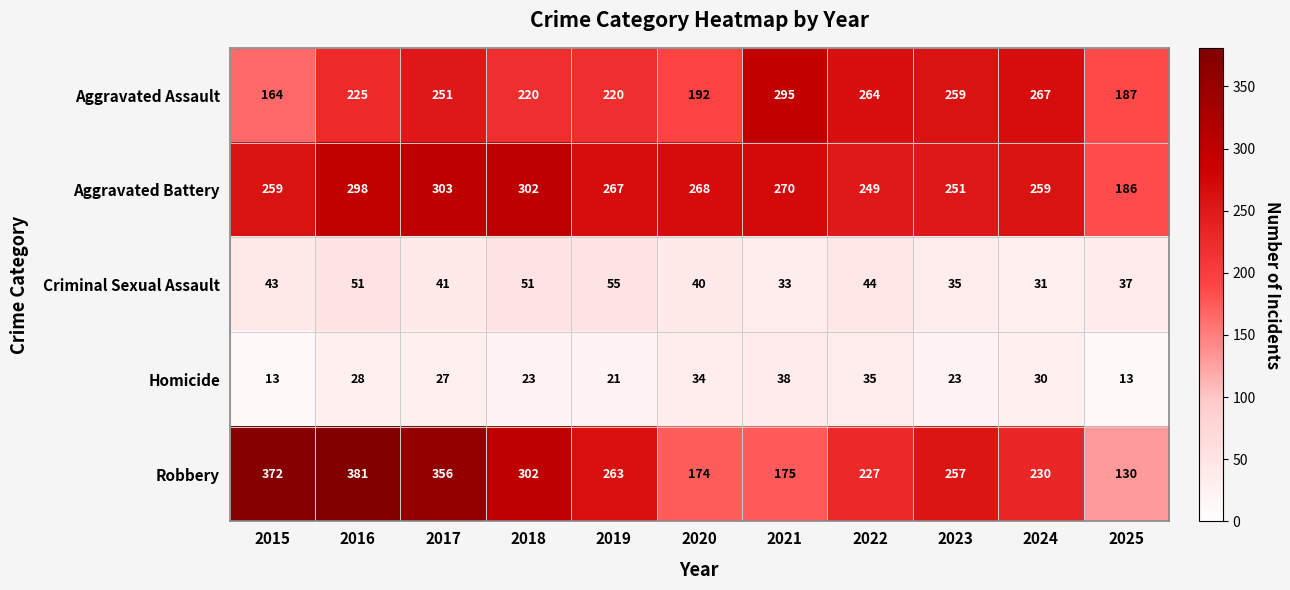

What is the difference between the maximum and minimum values in the Aggravated Battery series?

117